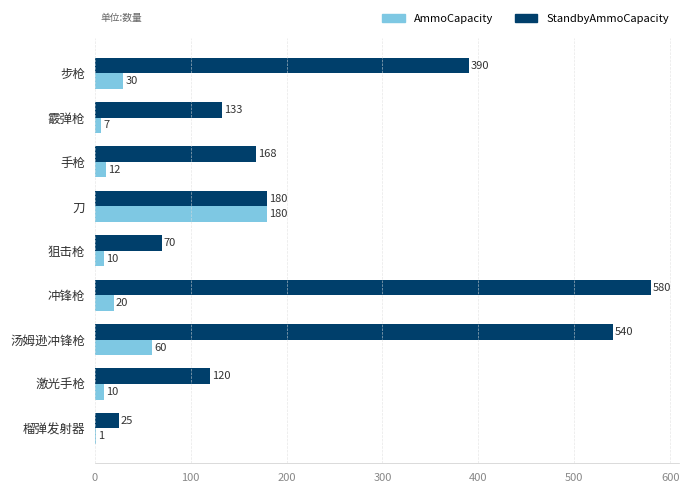

Is it true that StandbyAmmoCapacity equals 320 at 刀?

False